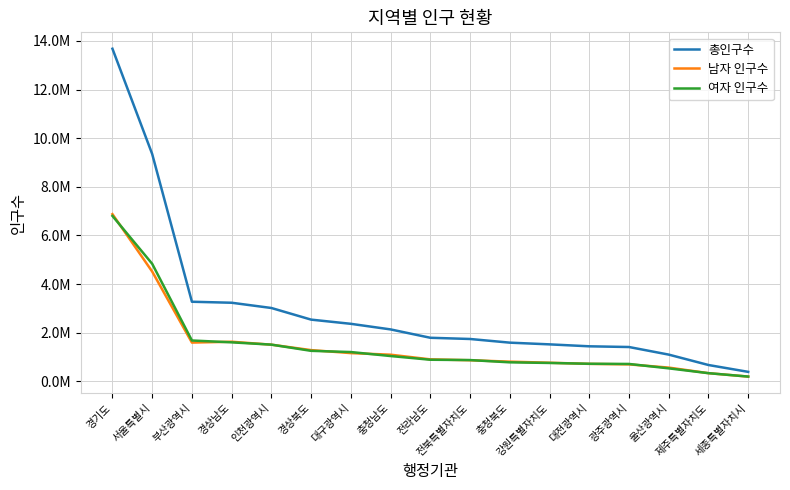

Which category has the lowest value across all series?

세종특별자치시